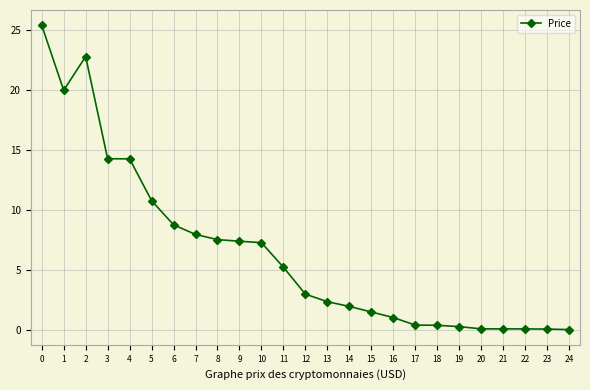

What is the maximum value shown in the chart?

25.4